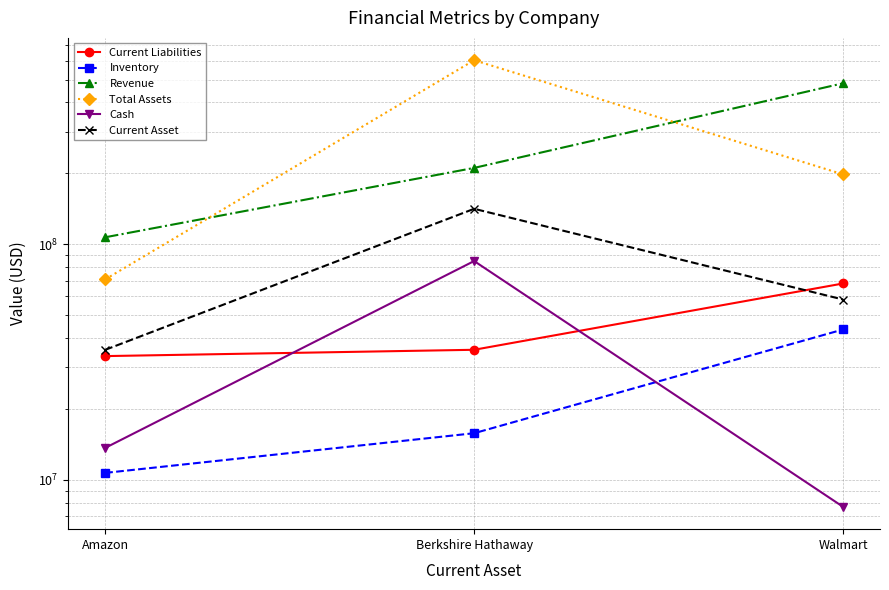

What are all the series names shown in the legend?

Current Liabilities, Inventory, Revenue, Total Assets, Cash, Current Asset